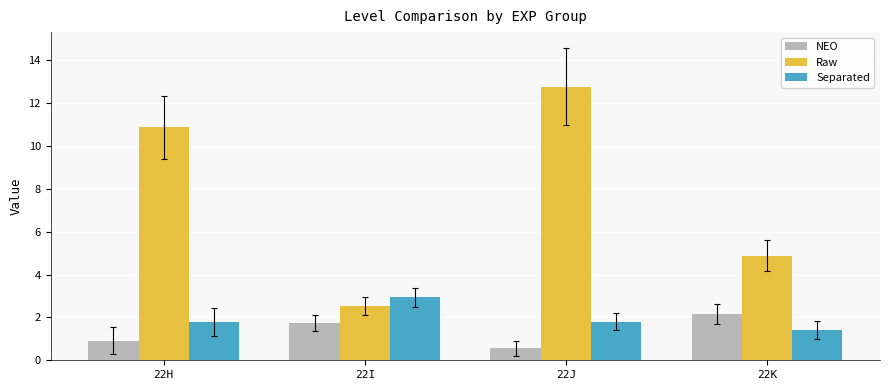

At which label is NEO closest to 1?

22H